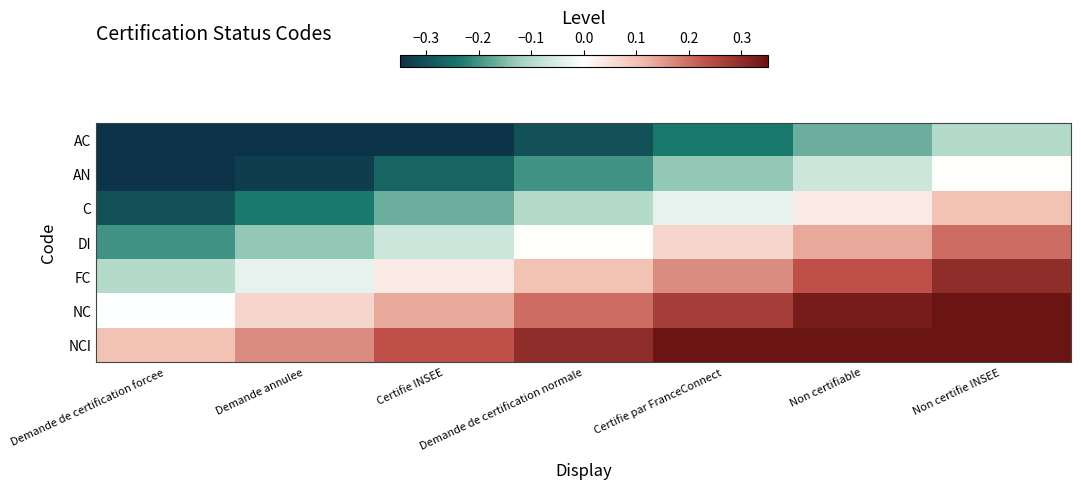

Which series has the largest total across all categories?

NCI